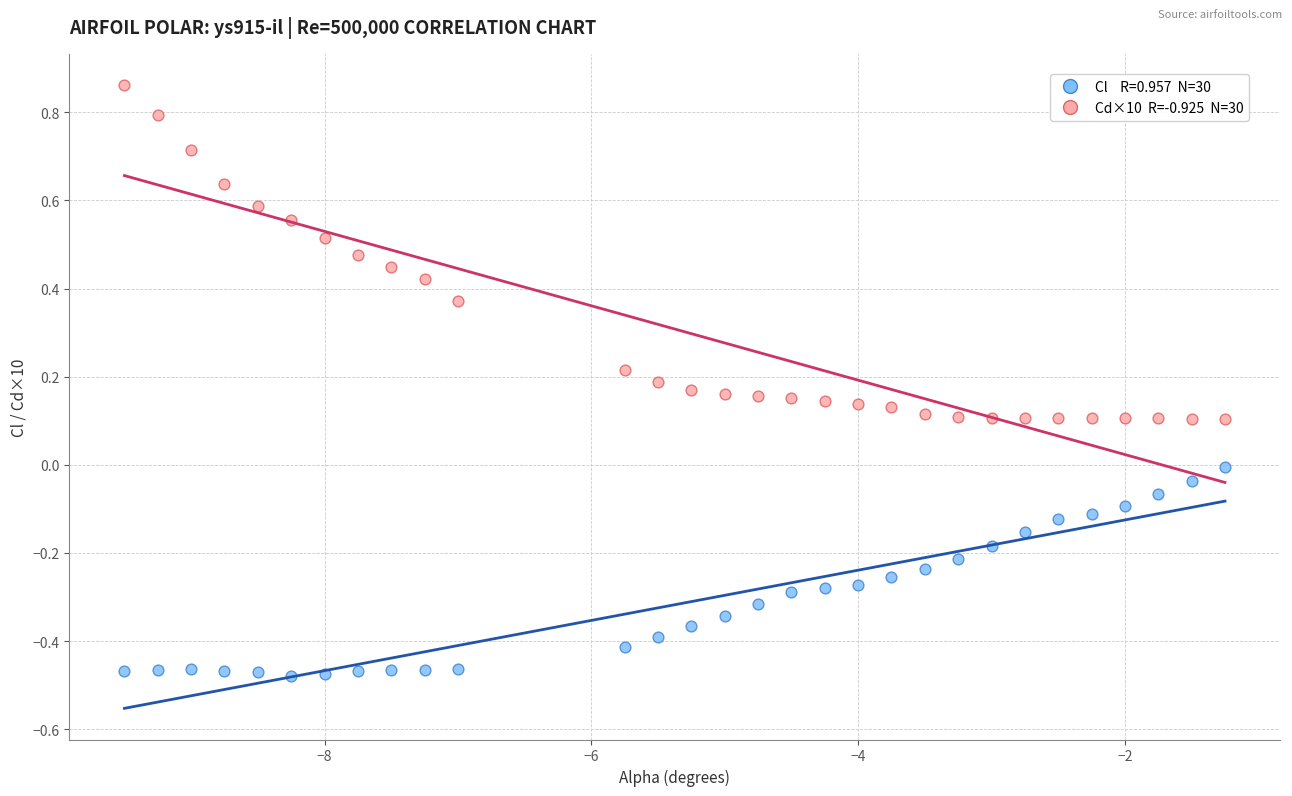

Across all data points, what is the range of Y values (max minus min)?

1.3